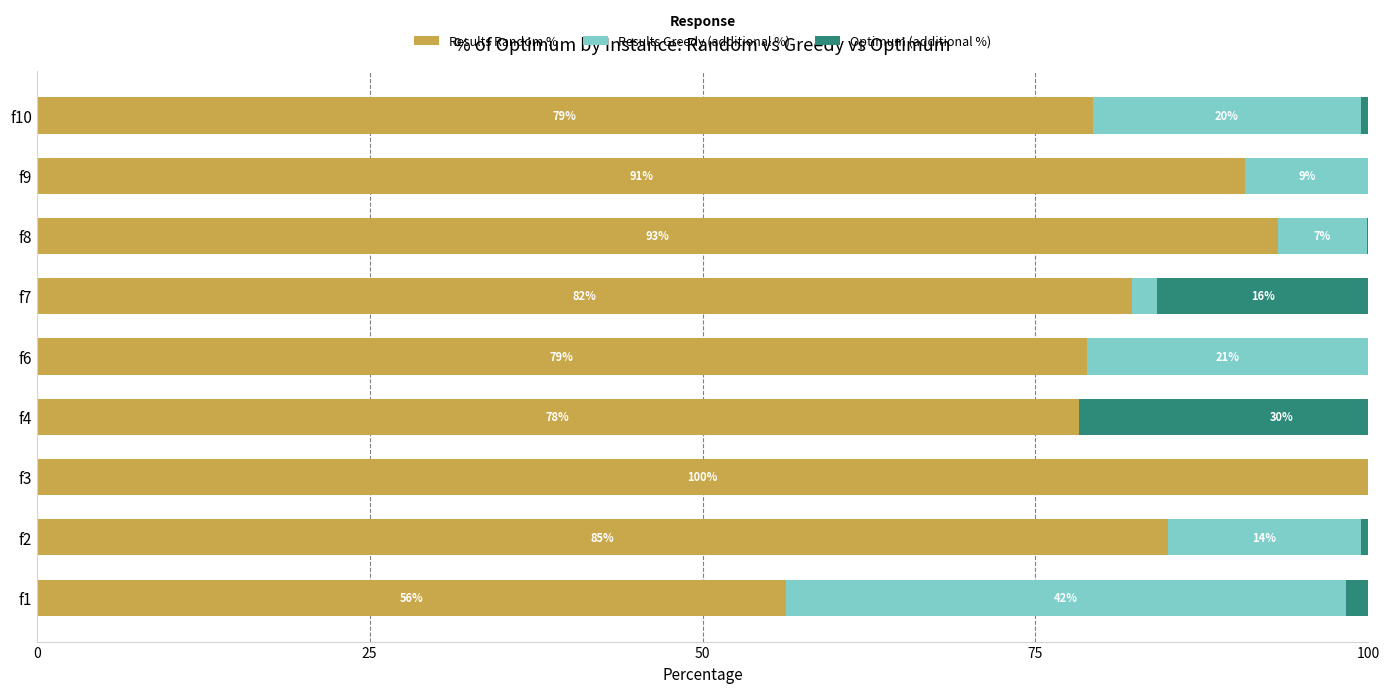

Is it true that Optimum (additional %) equals 0.3 at f2?

False